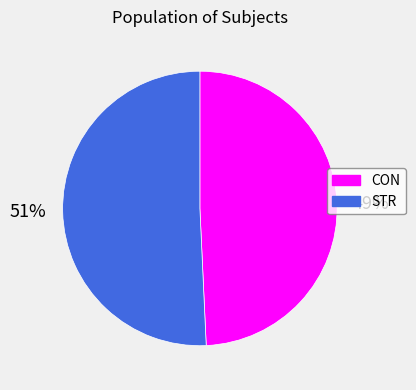

Is it true that CON is 42% of the pie?

False